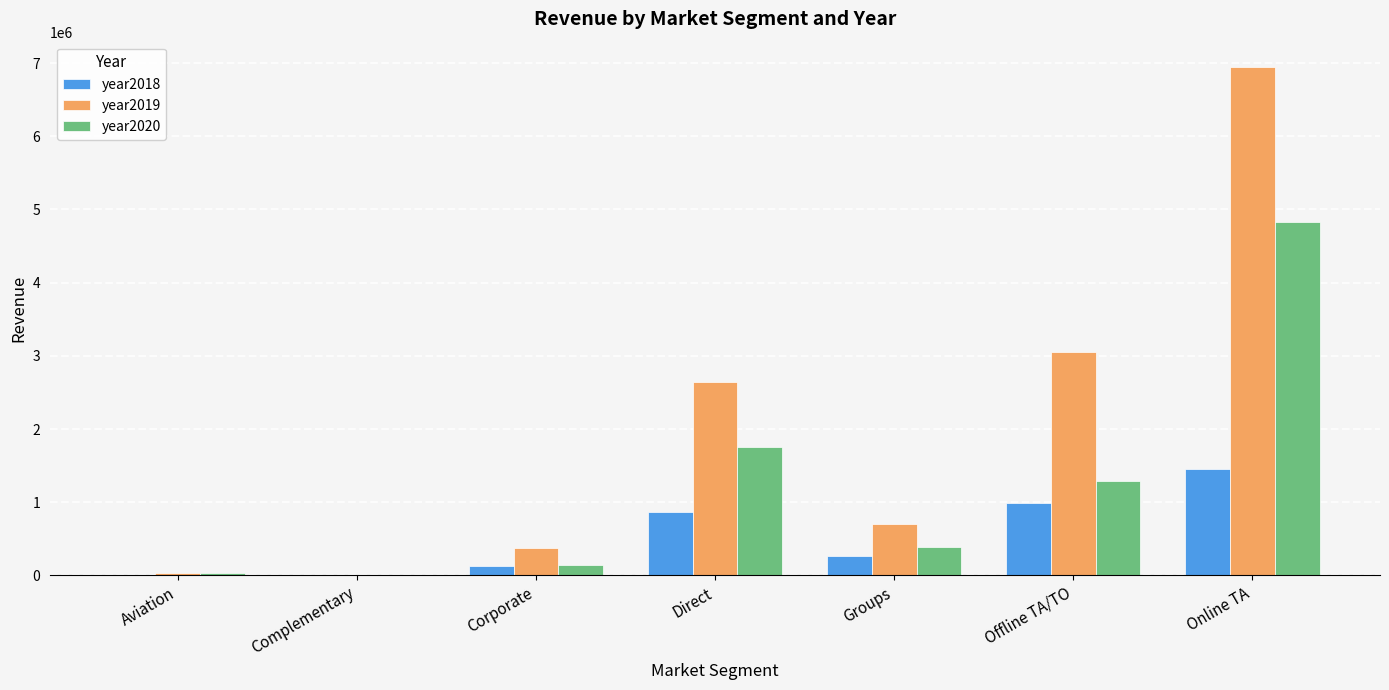

Where is year2019 nearest to the value 3472932?

Offline TA/TO